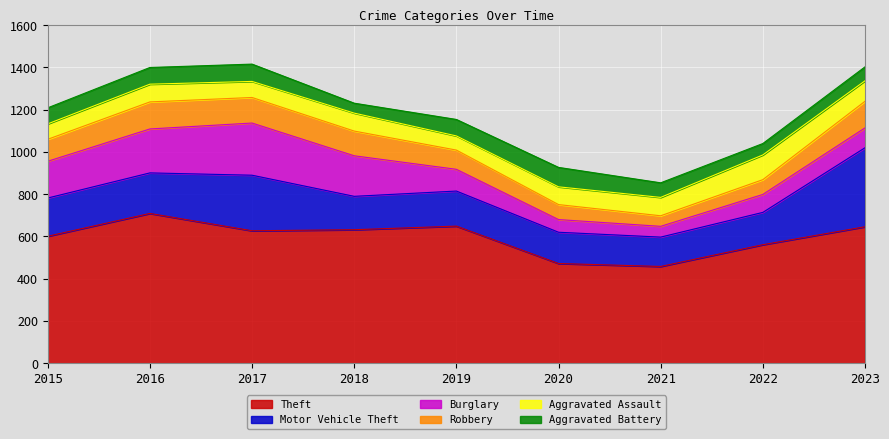

At which category does Aggravated Battery reach its first local peak?

2017